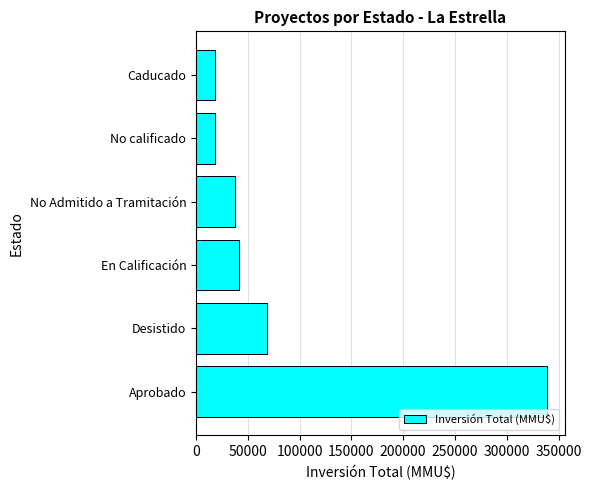

What is the minimum value shown in the chart?

18015